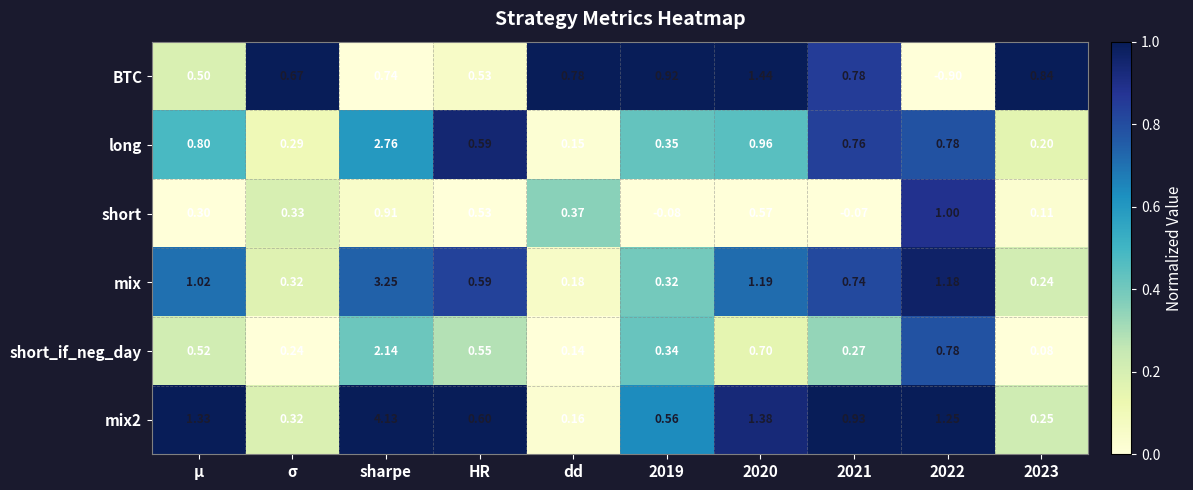

Which category has the highest value across all series?

sharpe